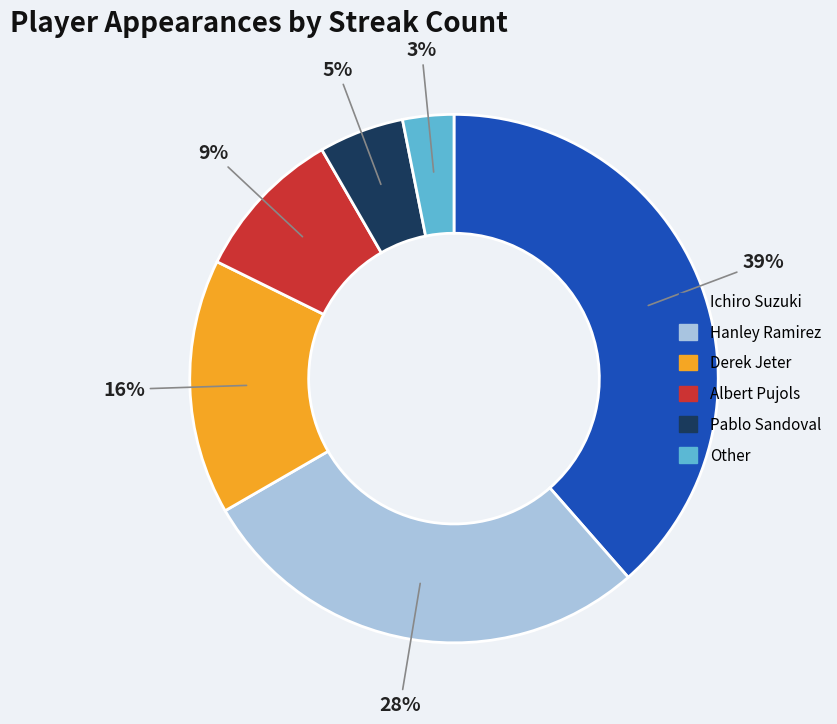

Combined, do Ichiro Suzuki and Pablo Sandoval account for over 50%?

No